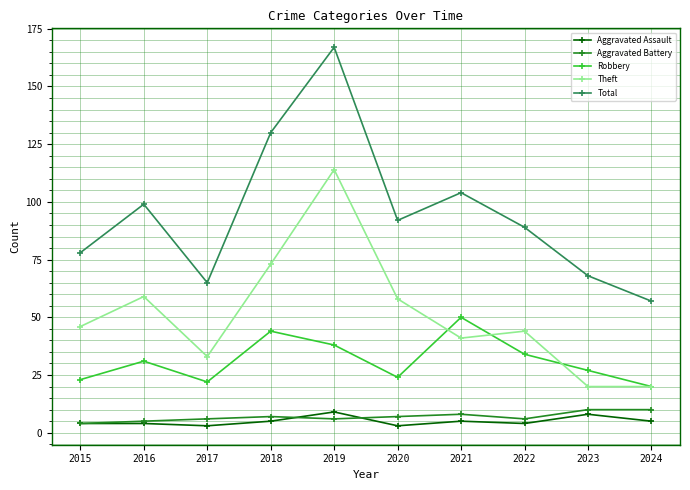

The Aggravated Battery series shows 10 at 2023. True or false?

True